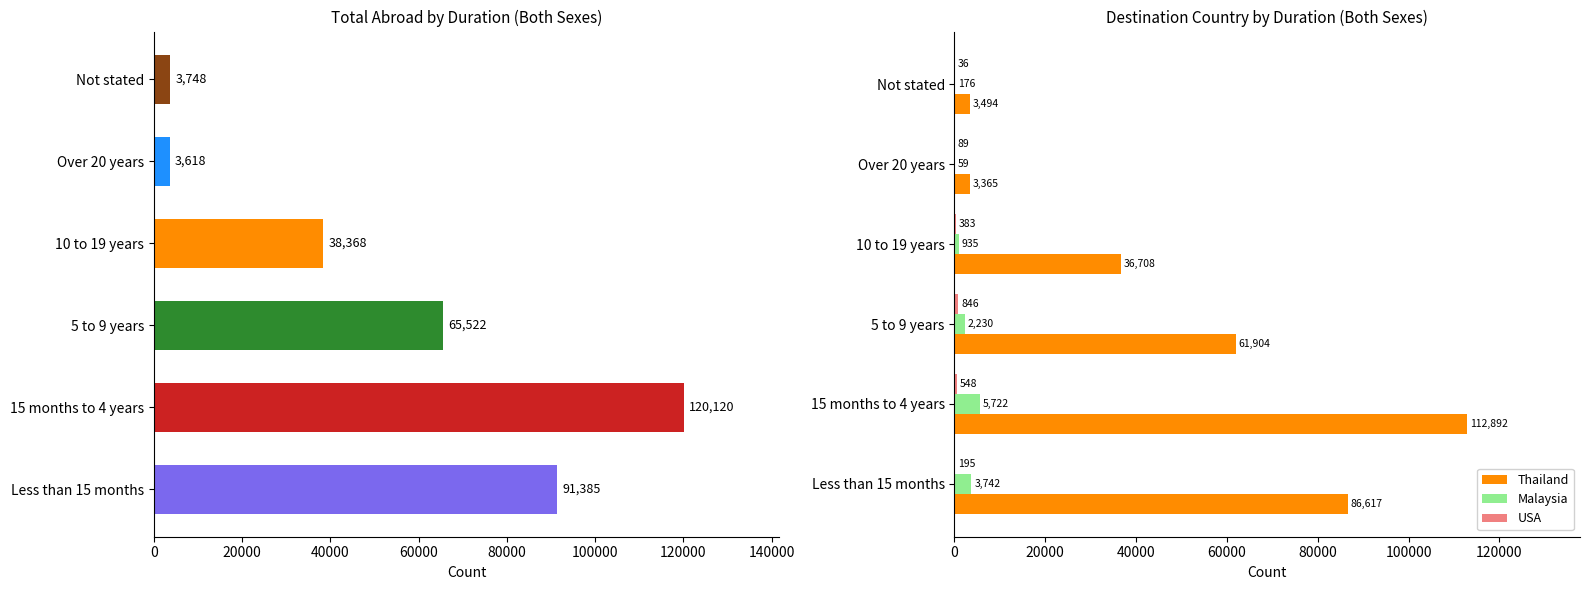

Reading left to right, transcribe all the data shown in this chart.

Total: 91385	120120	65522	38368	3618	3748
Thailand: 86617	112892	61904	36708	3365	3494
Malaysia: 3742	5722	2230	935	59	176
USA: 195	548	846	383	89	36